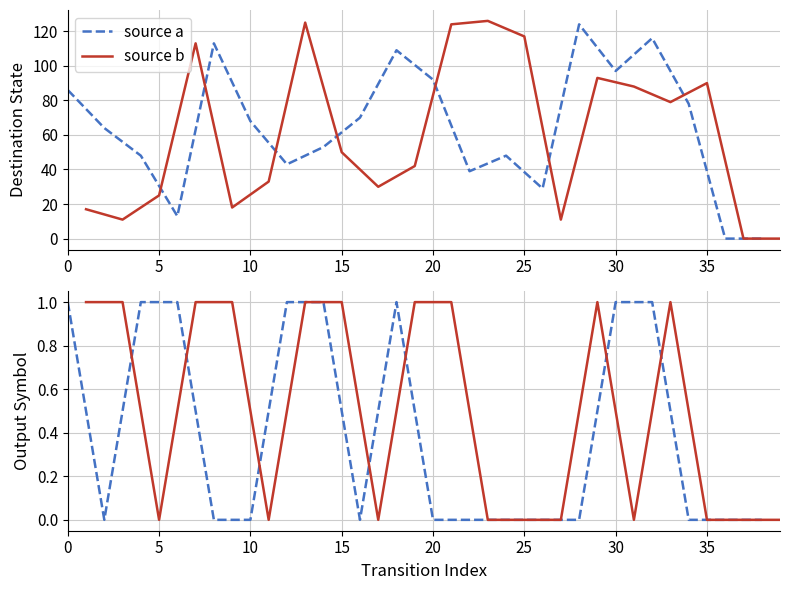

How many interior local peaks does the source a series have?

1